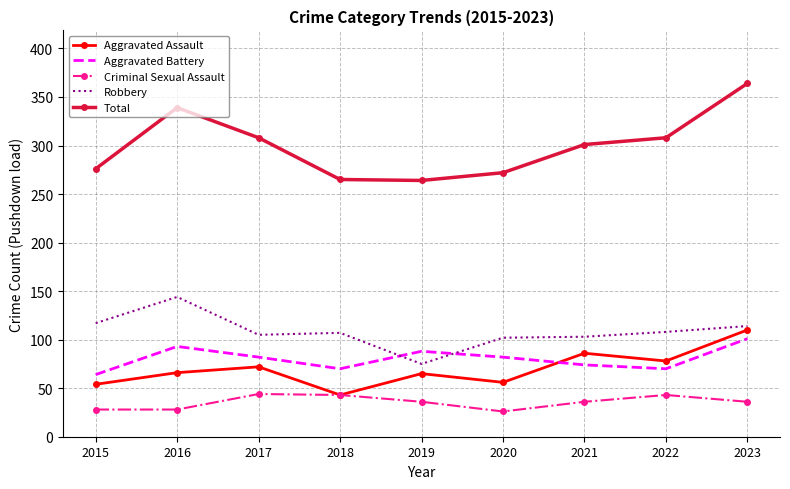

True or false: Robbery has more than 0 points higher than both neighbors.

True